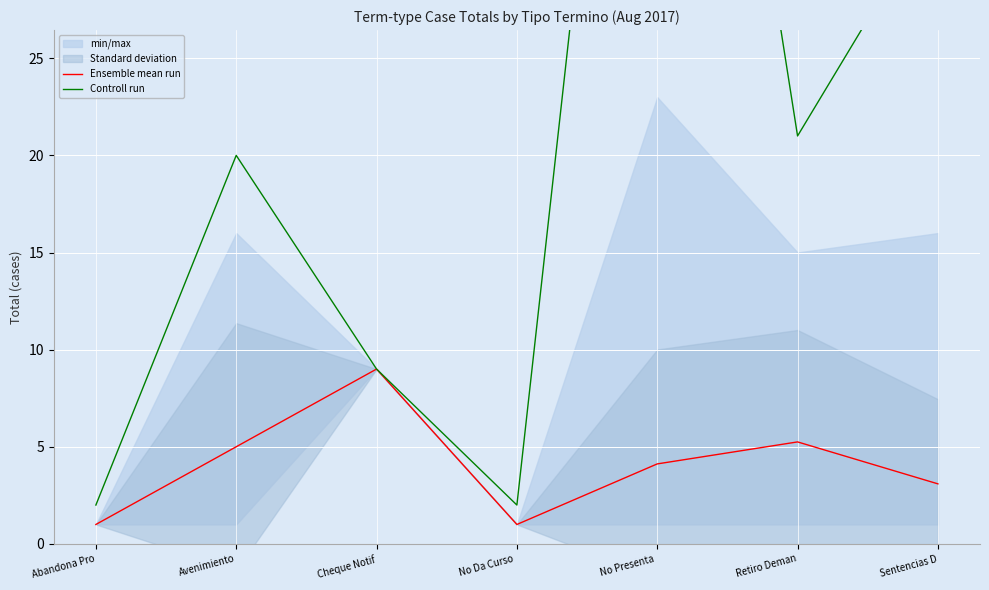

What position from the right is No Presenta ?

3